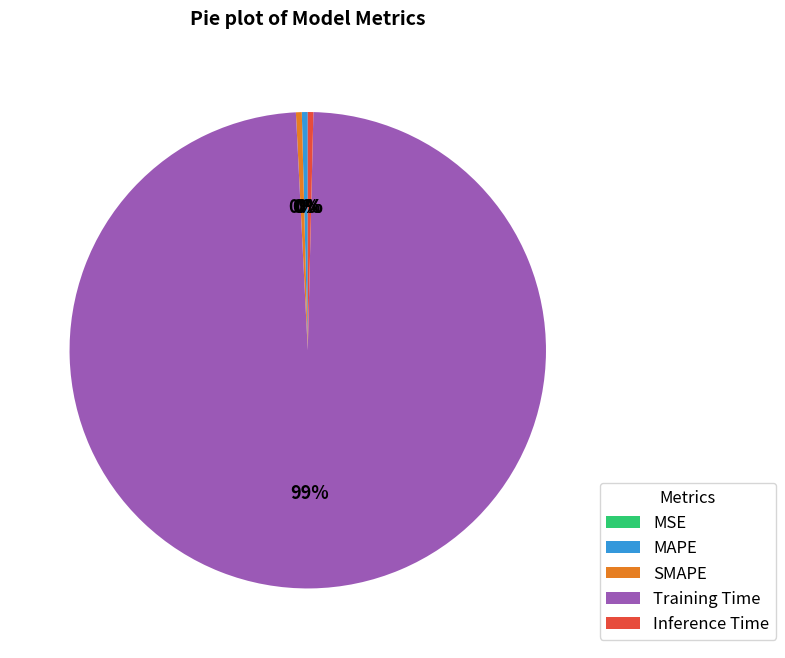

To the nearest percent, what is the average slice percentage?

20%